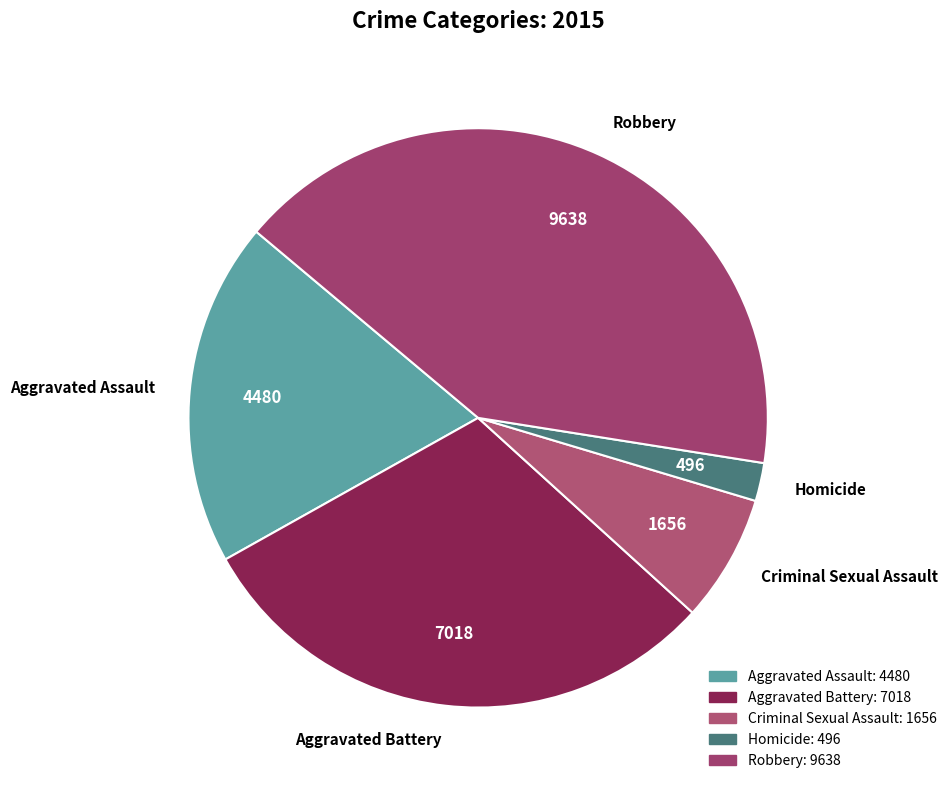

What is the ratio of the value at Criminal Sexual Assault to the value at Aggravated Assault?

0.4